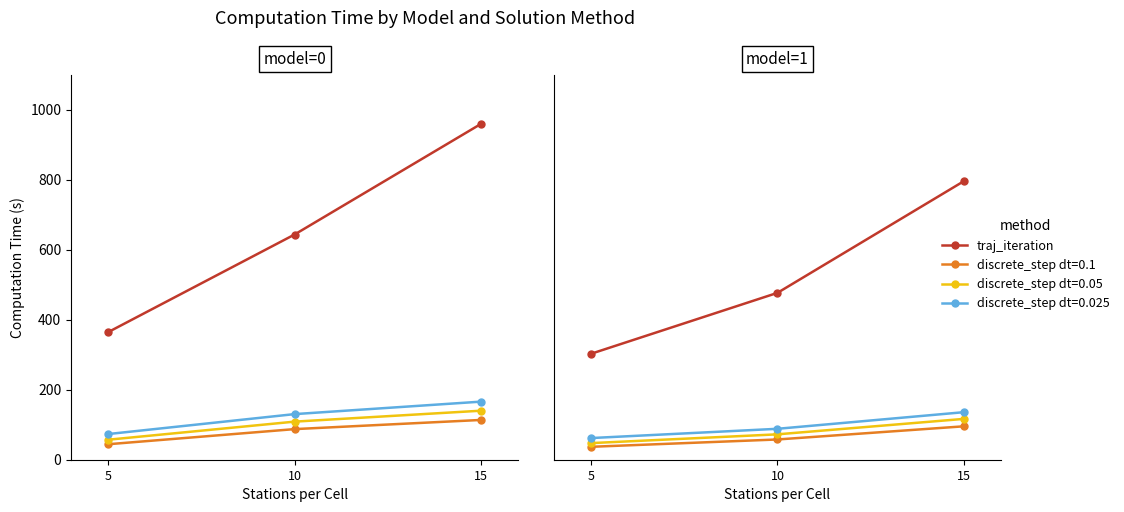

What is the ratio of the value at 5 to the value at 15?

0.4